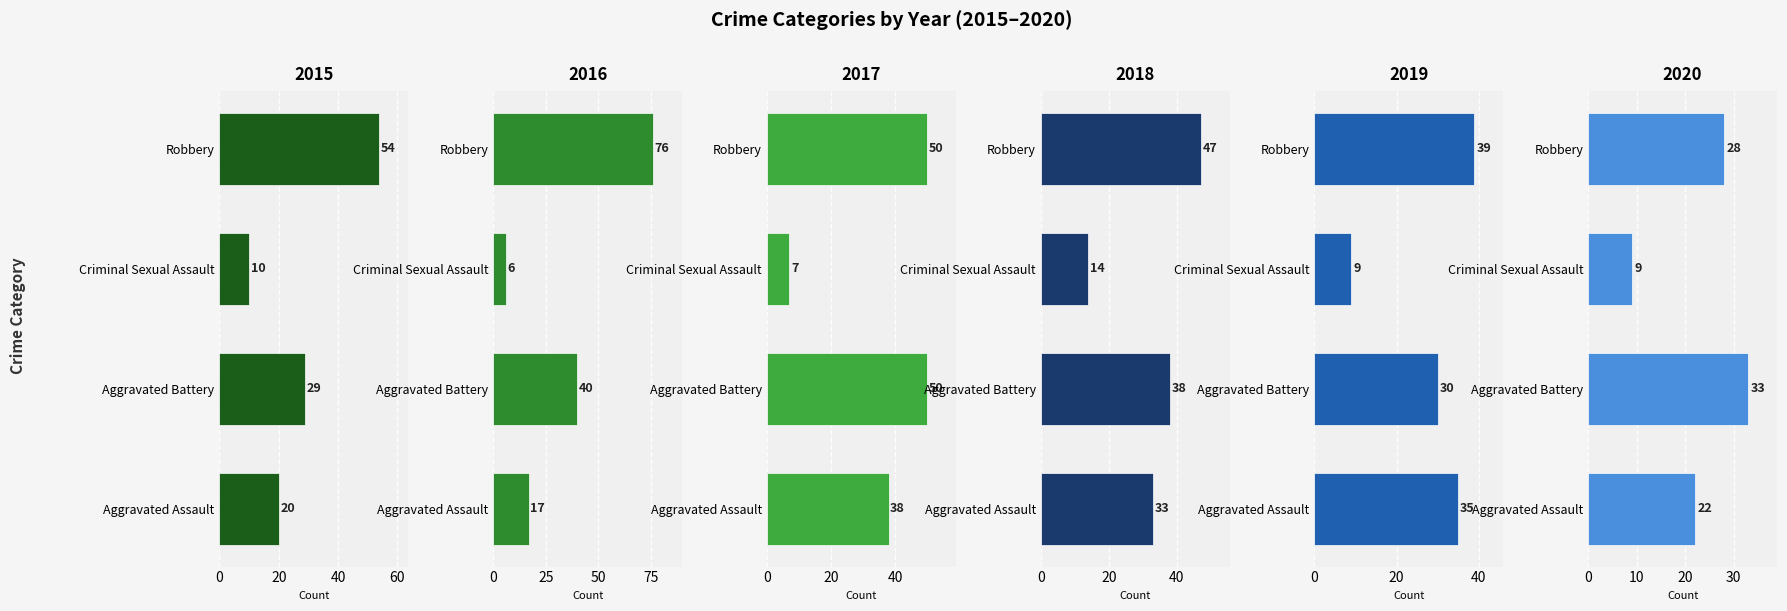

Which category has the lowest value in the 2019 series?

Criminal Sexual Assault